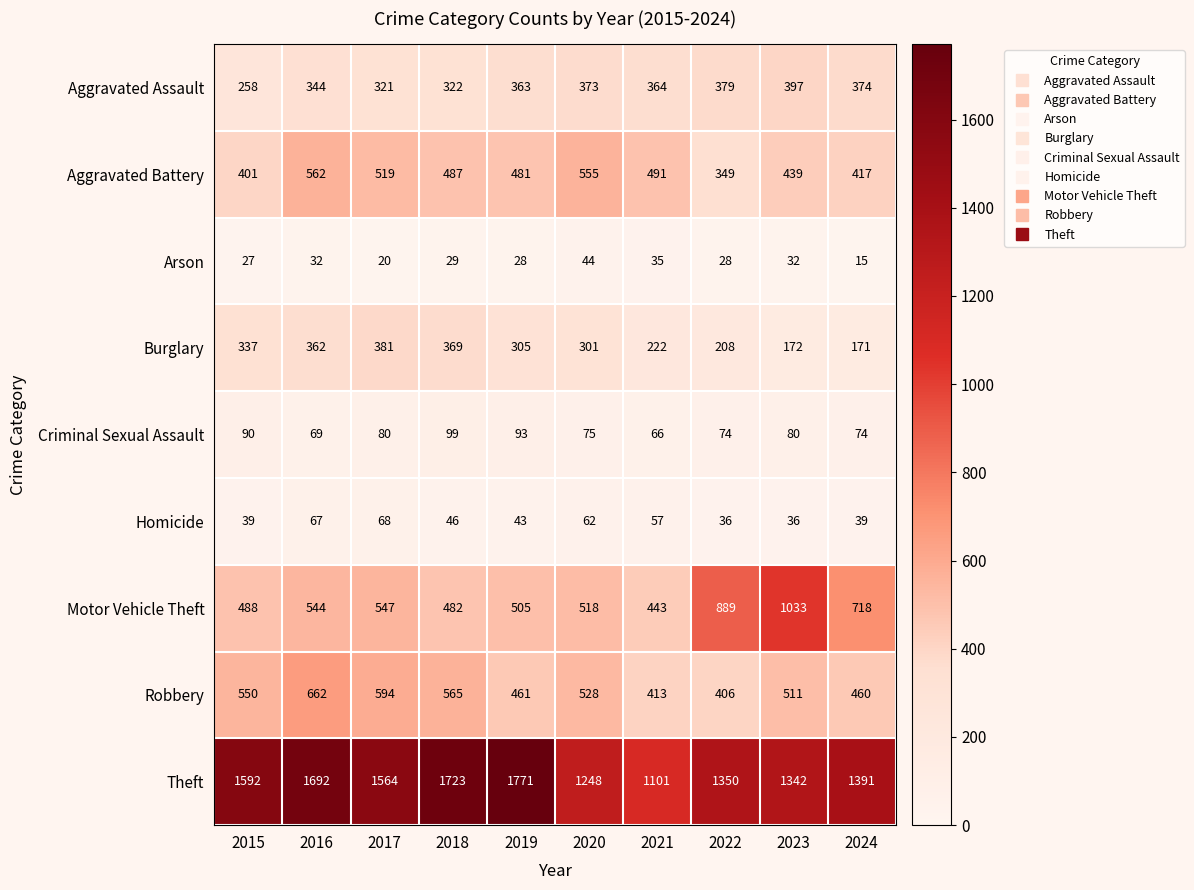

What is the highest value of the Homicide series?

68